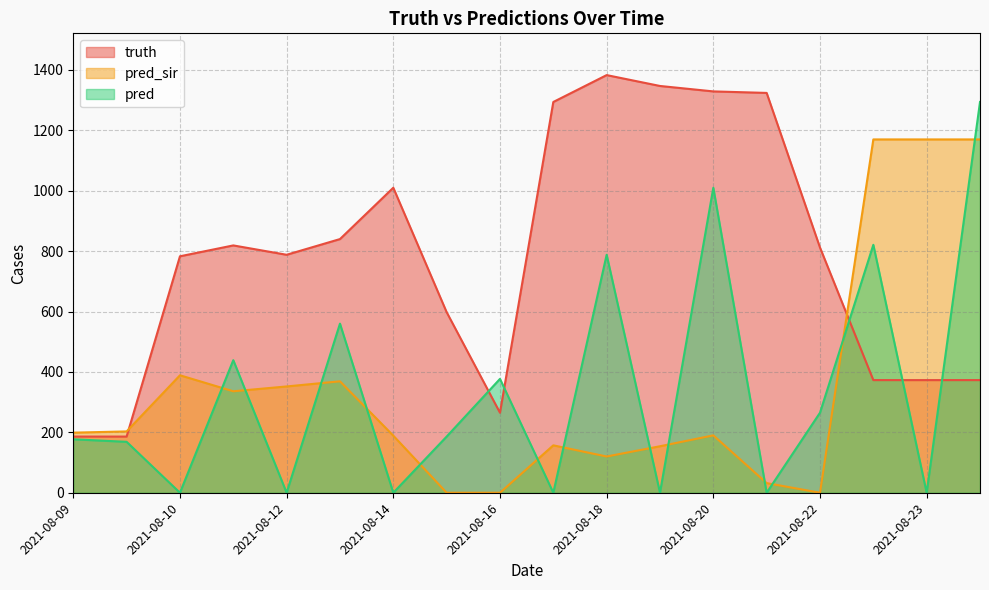

What is the total value across all series at 2021-08-22?

1077.0